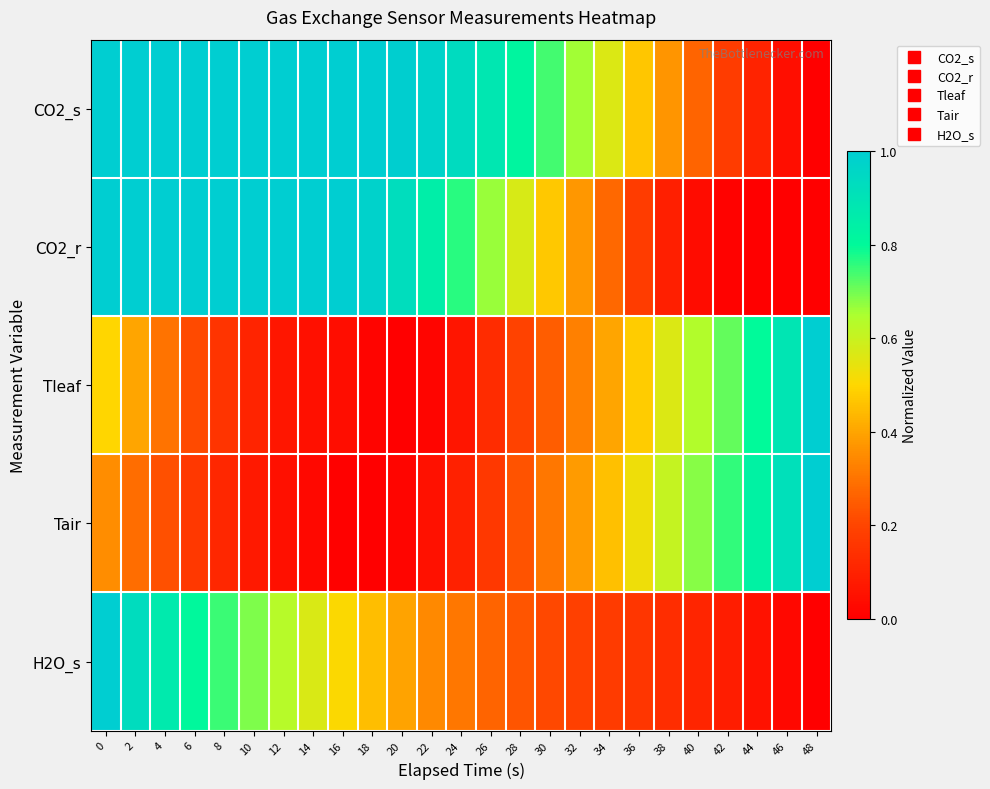

Reading left to right, list all the values displayed in this chart.

CO2_s: 0=1.0	2=1.0	4=1.0	6=1.0	8=1.0	10=1.0	12=1.0	14=1.0	16=1.0	18=1.0	20=1.0	22=1.0	24=0.9	26=0.9	28=0.8	30=0.7	32=0.7	34=0.6	36=0.5	38=0.4	40=0.3	42=0.2	44=0.1	46=0.0	48=0.0
CO2_r: 0=1.0	2=1.0	4=1.0	6=1.0	8=1.0	10=1.0	12=1.0	14=1.0	16=1.0	18=1.0	20=0.9	22=0.9	24=0.8	26=0.7	28=0.6	30=0.5	32=0.4	34=0.3	36=0.2	38=0.1	40=0.0	42=0.0	44=0.0	46=0.0	48=0.0
Tleaf: 0=0.5	2=0.4	4=0.3	6=0.2	8=0.2	10=0.1	12=0.1	14=0.0	16=0.0	18=0.0	20=0.0	22=0.0	24=0.1	26=0.1	28=0.2	30=0.3	32=0.3	34=0.4	36=0.5	38=0.6	40=0.6	42=0.7	44=0.8	46=0.9	48=1.0
Tair: 0=0.4	2=0.3	4=0.2	6=0.2	8=0.1	10=0.1	12=0.0	14=0.0	16=0.0	18=0.0	20=0.0	22=0.1	24=0.1	26=0.2	28=0.2	30=0.3	32=0.4	34=0.5	36=0.5	38=0.6	40=0.7	42=0.8	44=0.8	46=0.9	48=1.0
H2O_s: 0=1.0	2=0.9	4=0.9	6=0.8	8=0.7	10=0.7	12=0.6	14=0.6	16=0.5	18=0.4	20=0.4	22=0.3	24=0.3	26=0.3	28=0.2	30=0.2	32=0.2	34=0.2	36=0.2	38=0.1	40=0.1	42=0.1	44=0.1	46=0.0	48=0.0